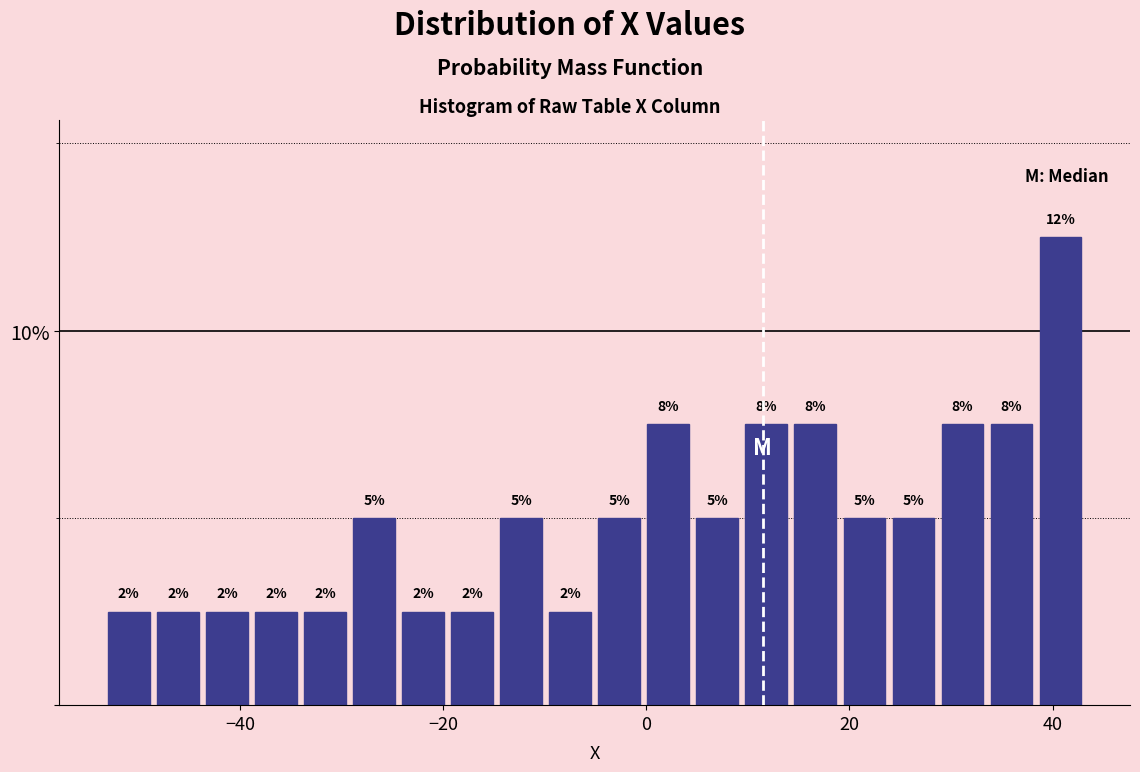

Read against the x-axis, roughly where is the centre of the tallest bar?

40